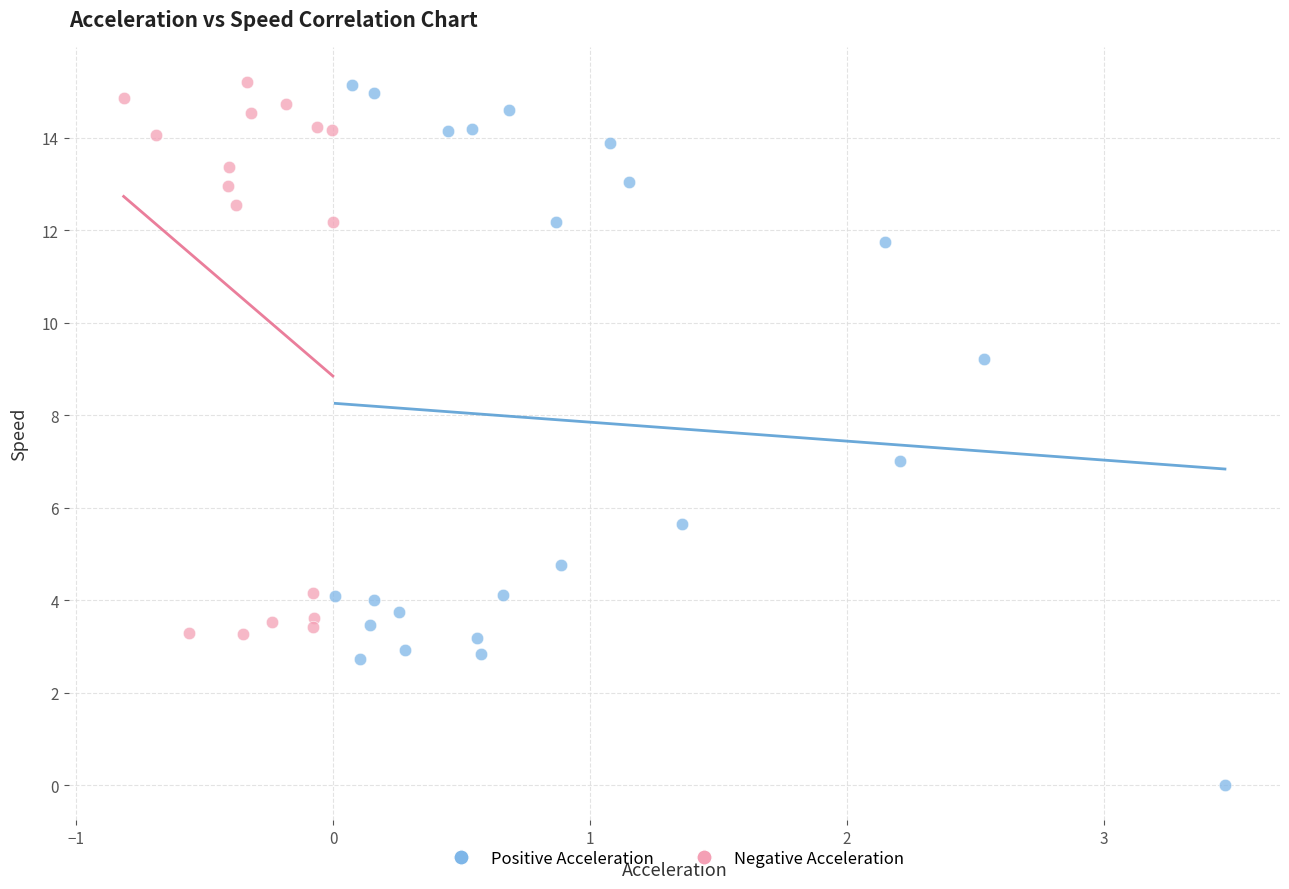

What are all the series names shown in the legend?

Positive Acceleration, Negative Acceleration